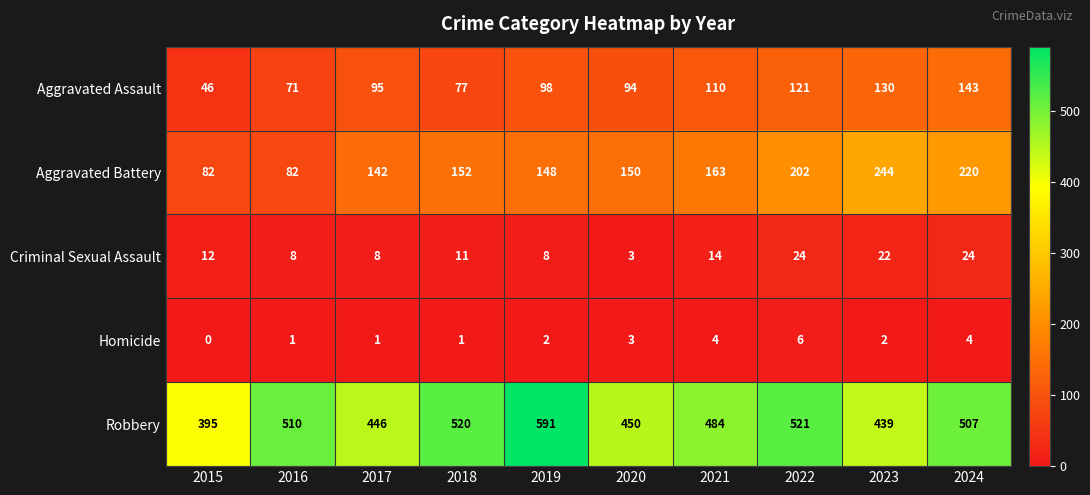

The Robbery series shows 591 at 2019. True or false?

True